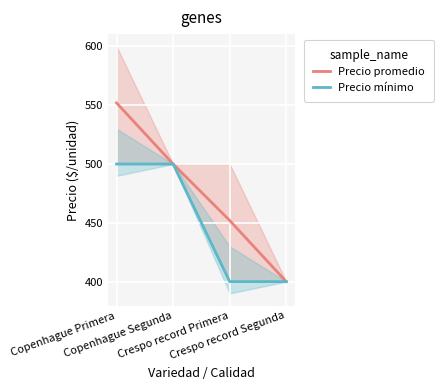

Reading left to right, list all the values displayed in this chart.

Precio promedio ponderado: 552	500	452	400
Precio mínimo: 500	500	400	400